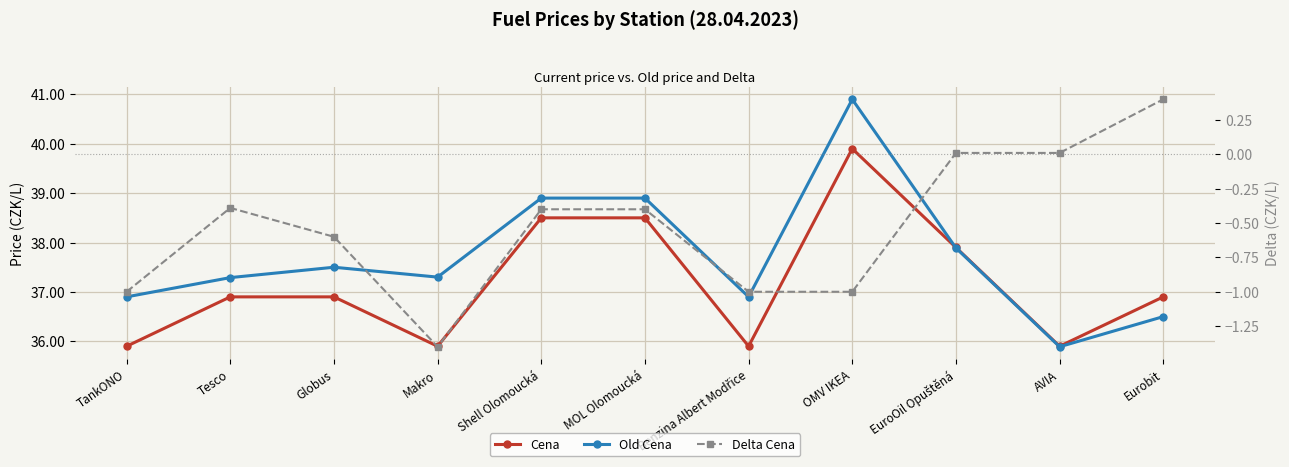

At how many categories does at least one series exceed 27?

11